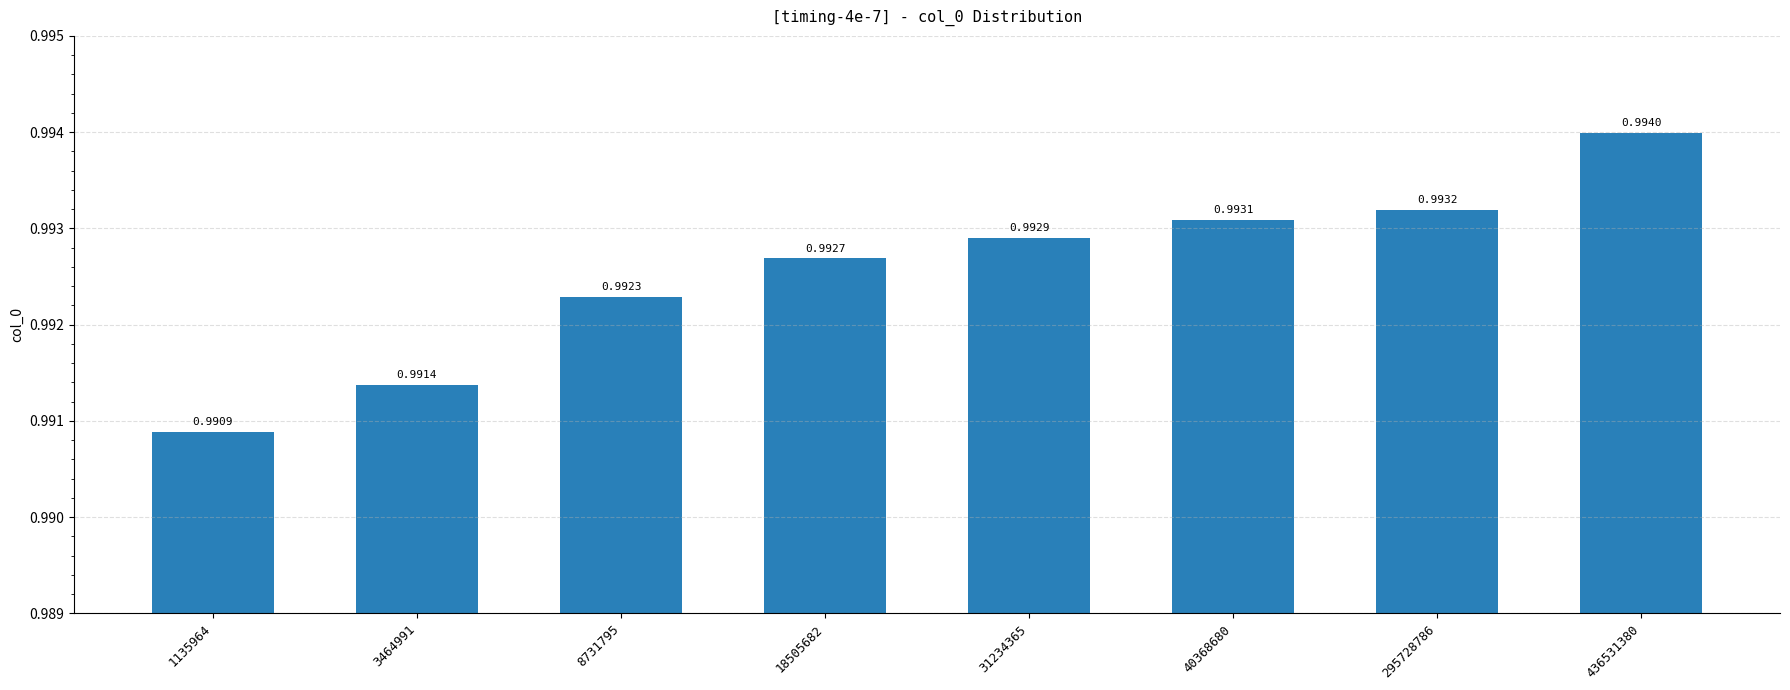

How many values are between 0 and 1?

8